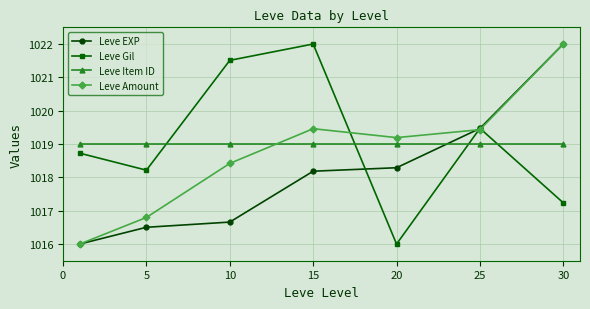

Which series ends up on top after the final intersection of Leve Item ID and Leve Gil?

Leve Item ID